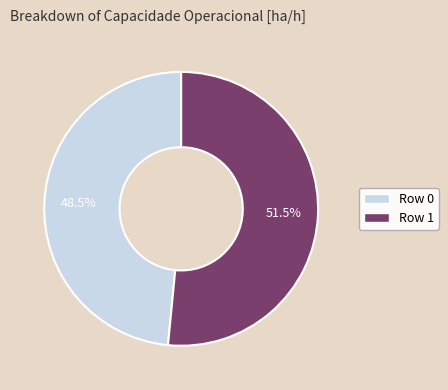

To the nearest percent, what is the difference between the Row 1 and Row 0 slice percentages?

3%